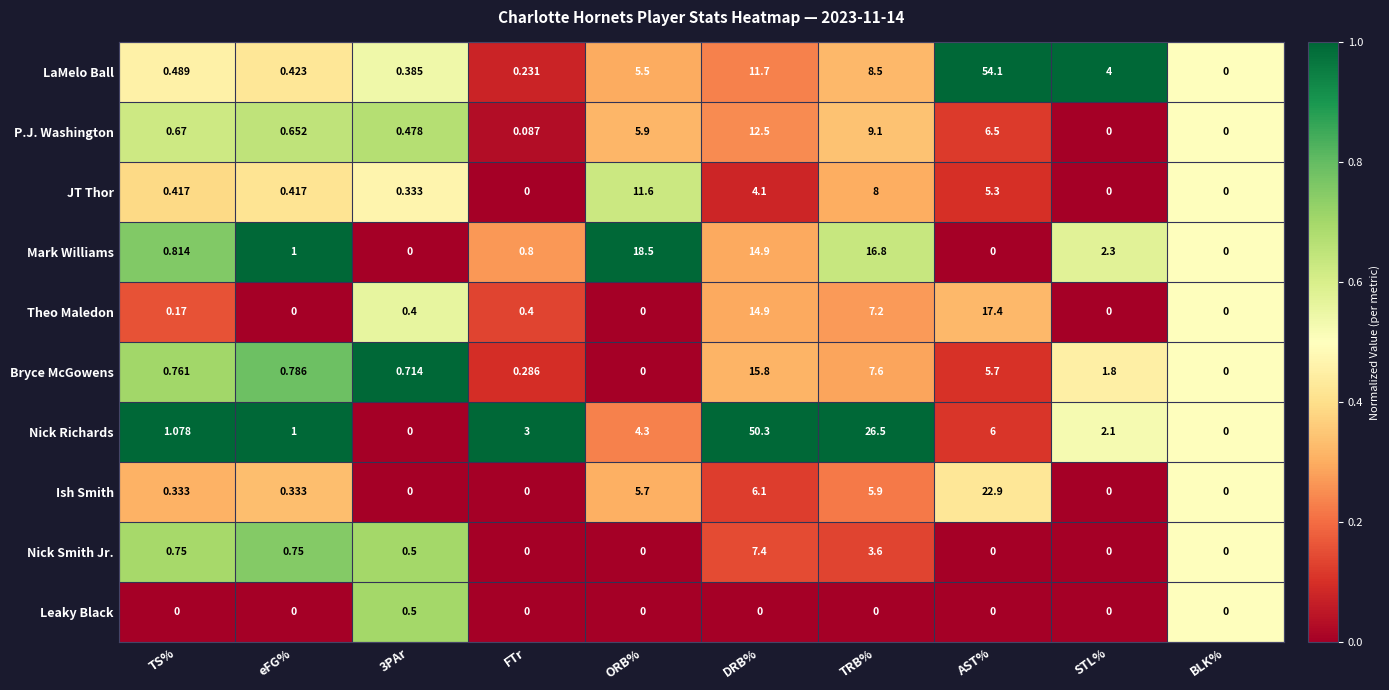

Which series has the largest total across all categories?

Nick Richards